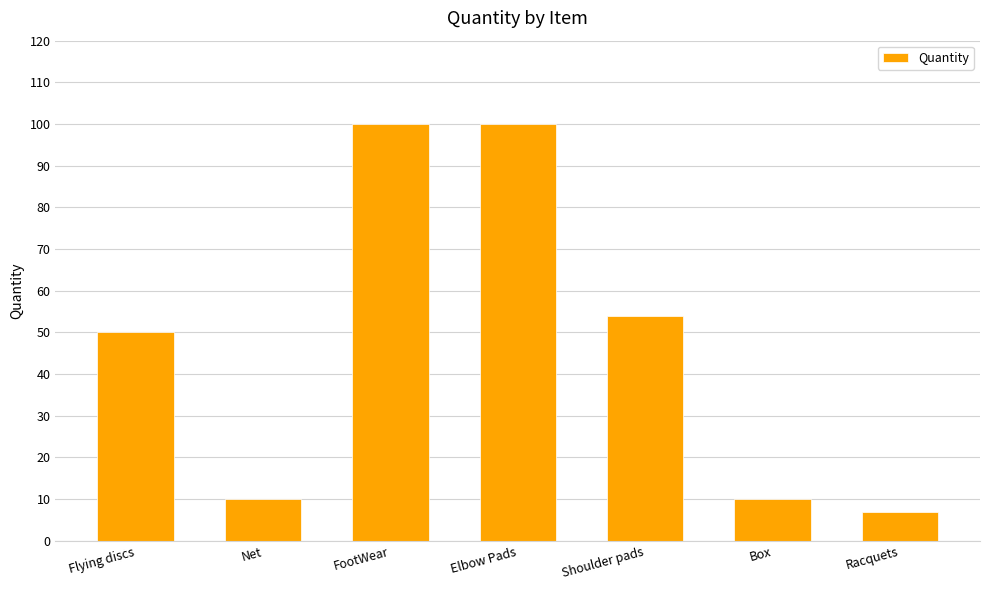

What is the maximum value shown in the chart?

100